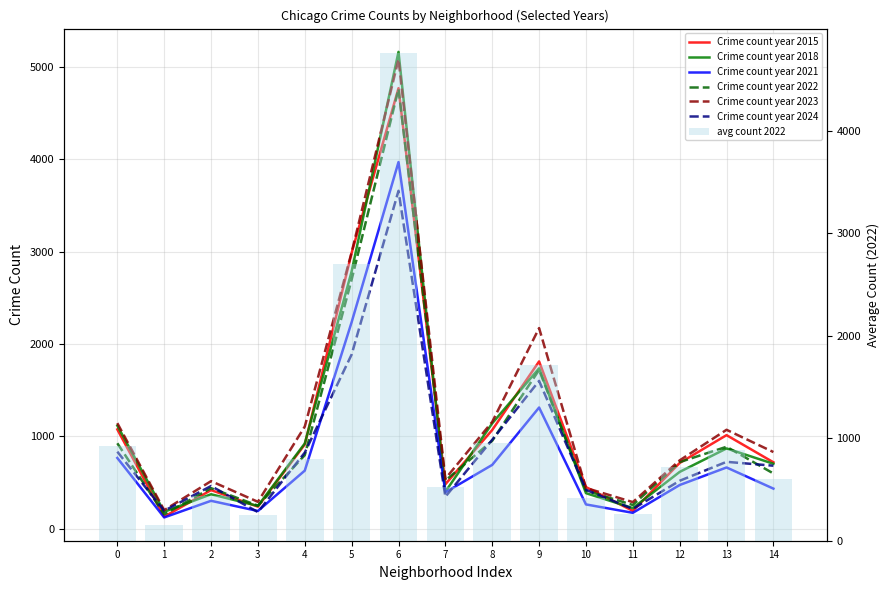

What is the maximum value shown in the chart?

5163